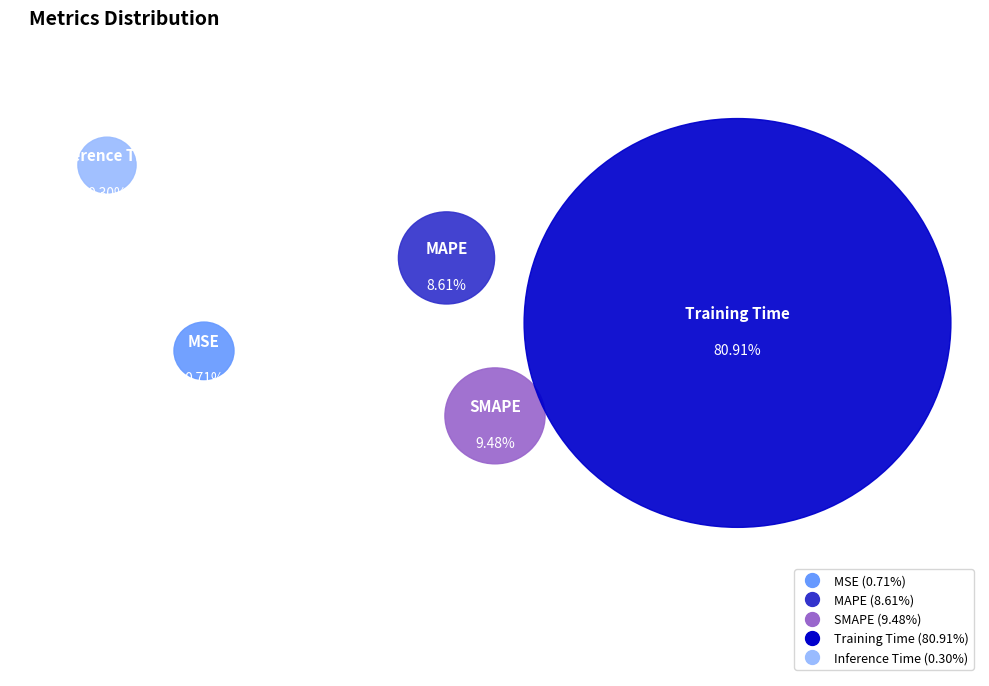

What is the majority slice?

Training Time